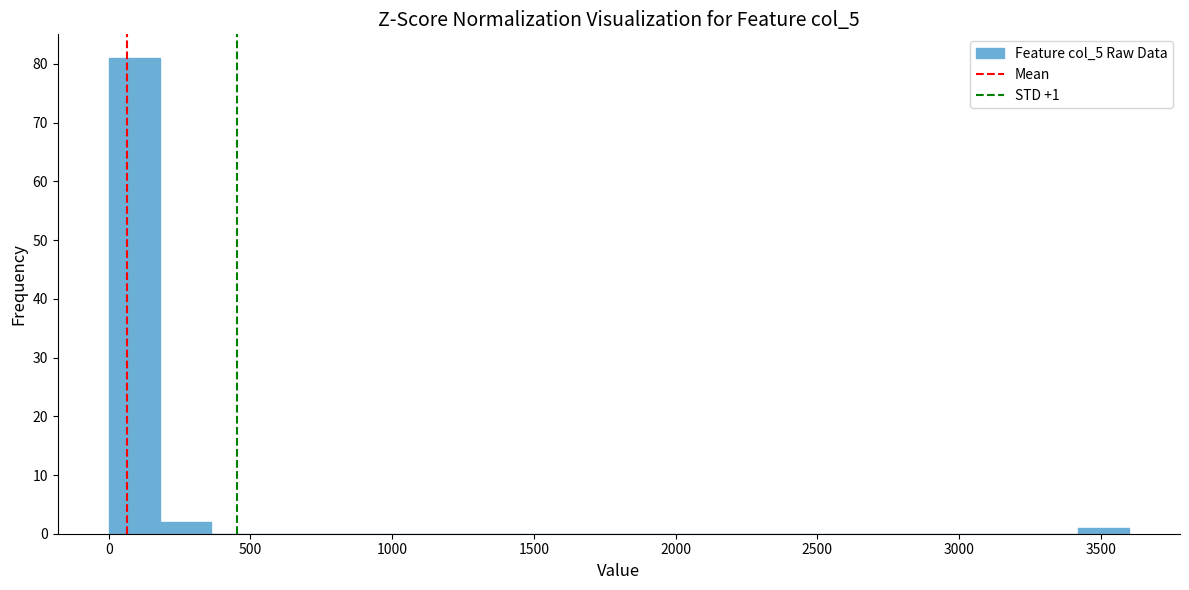

Read against the x-axis, roughly where is the centre of the tallest bar?

100